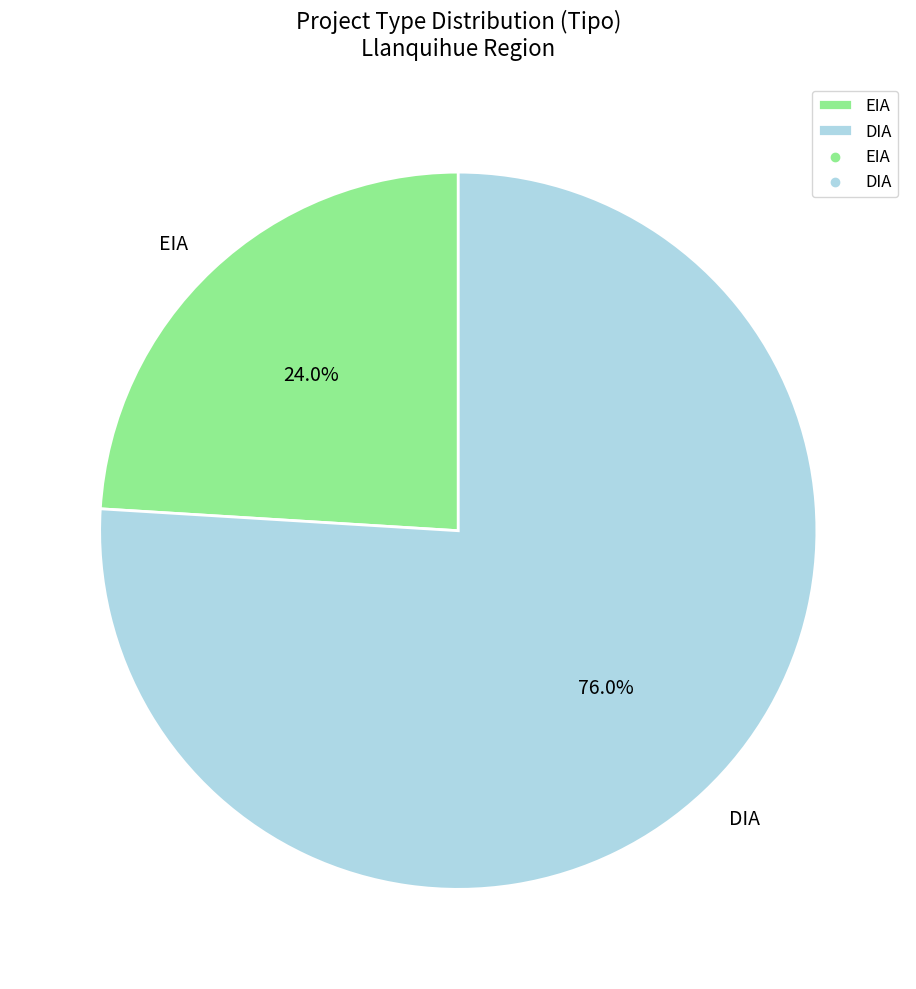

Count the number of slices in the pie.

2